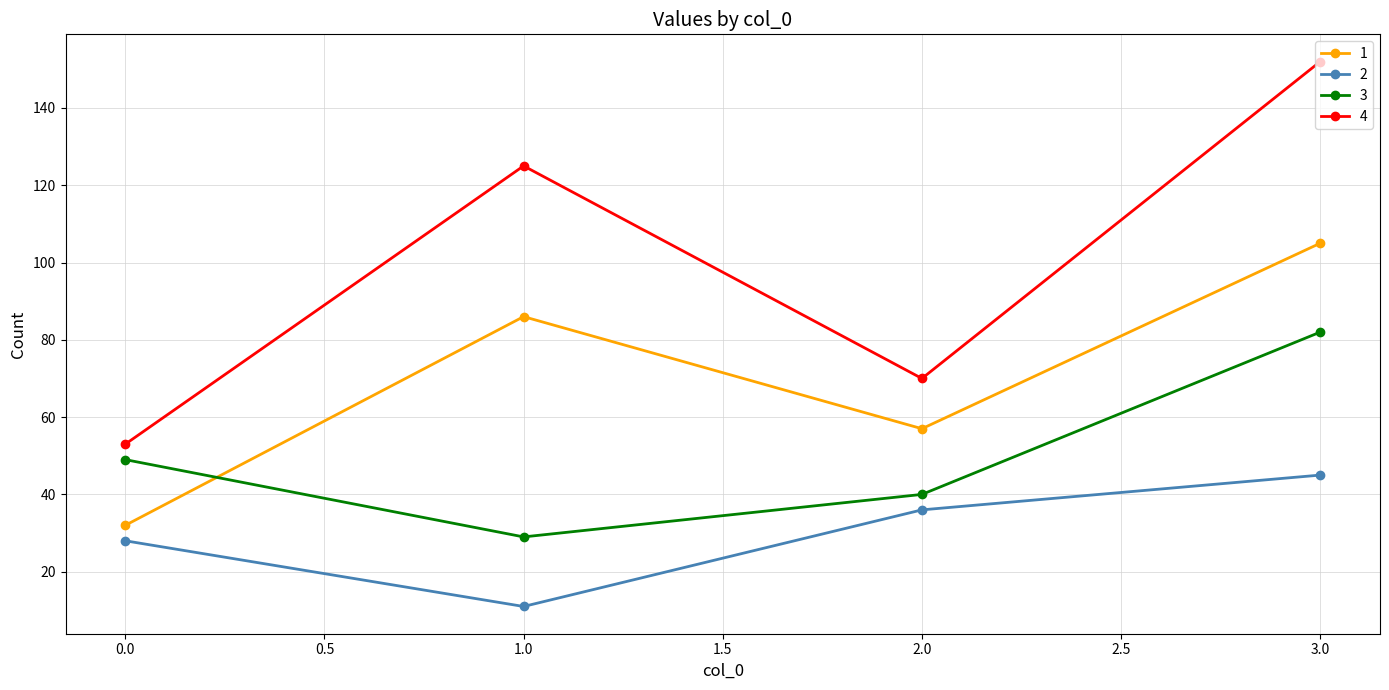

List the labels in order of 2 value, largest first.

3.0, 2.0, 0.0, 1.0